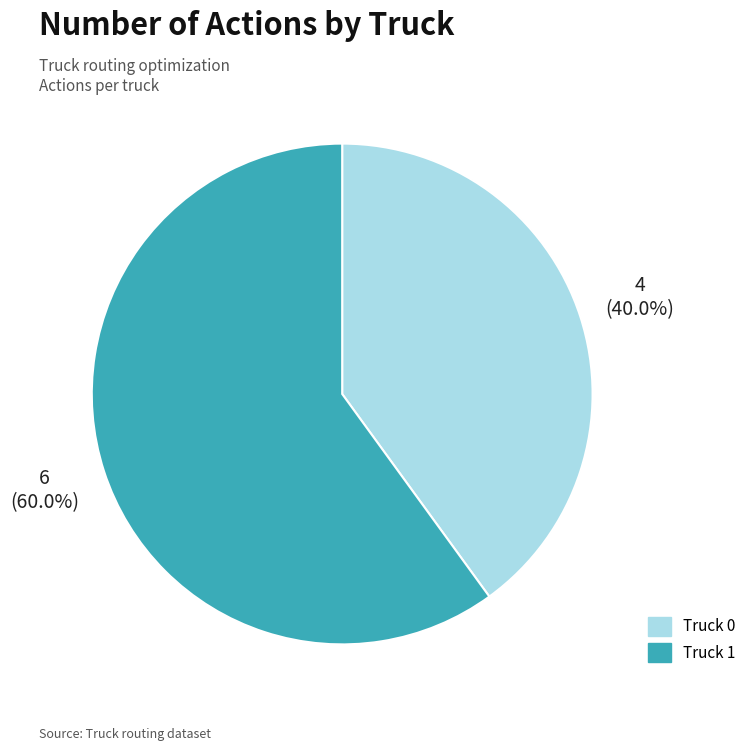

To the nearest percent, what is the difference between the Truck 1 and Truck 0 slice percentages?

20%